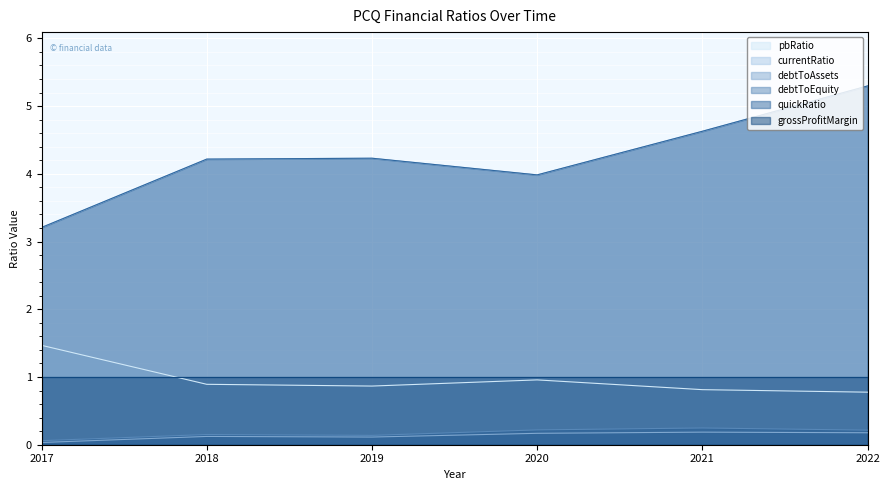

Is the value of debtToAssets at 2020 greater than the value of quickRatio at 2022?

No